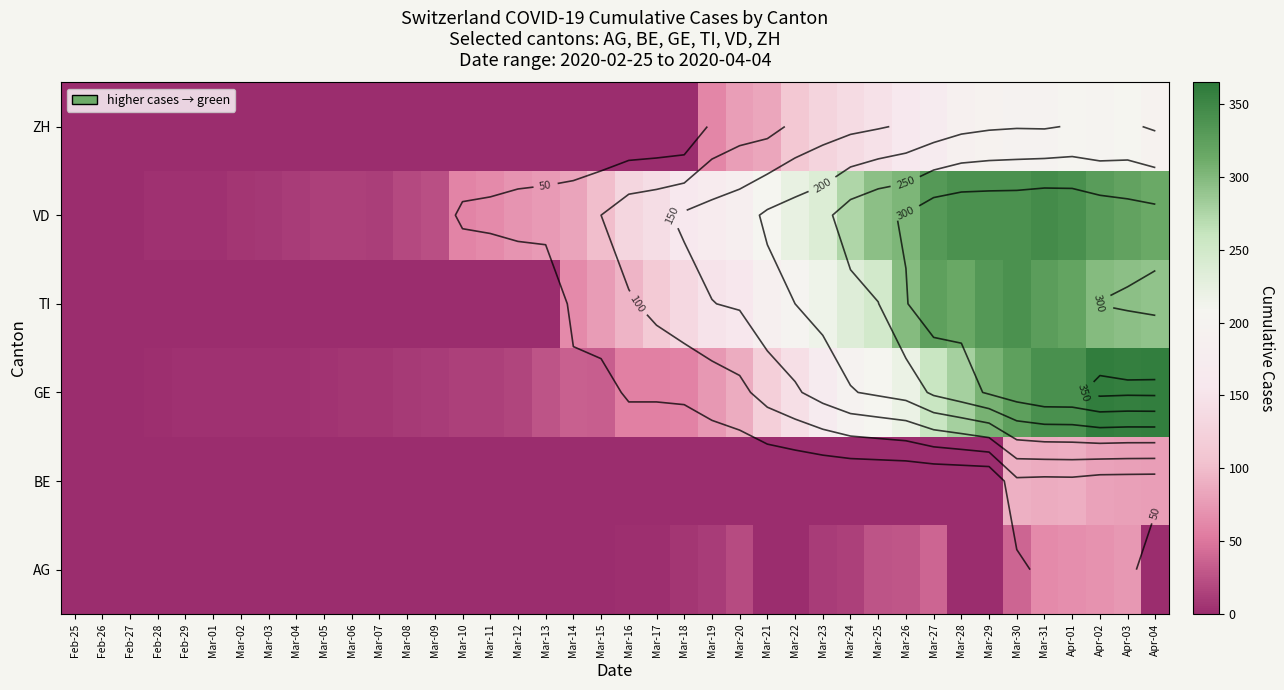

Which has a higher value, Apr-03 or Mar-19?

Apr-03